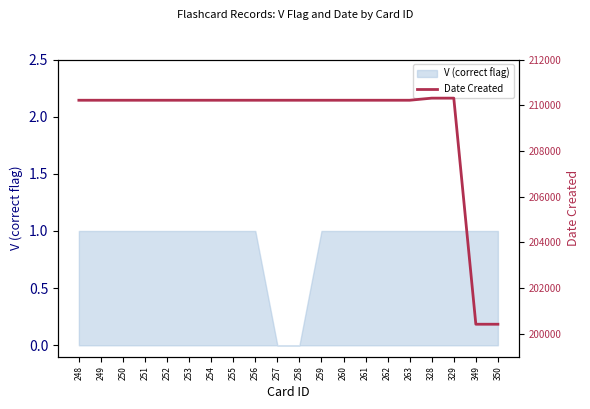

What is the change in value from 256 to 350?

-9797